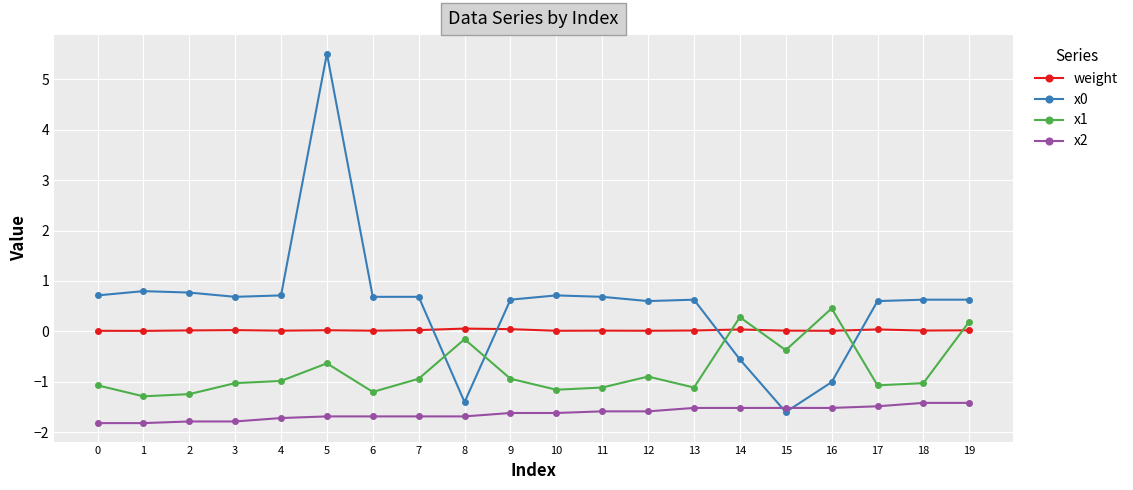

True or false: weight has more than 1 points higher than both neighbors.

True